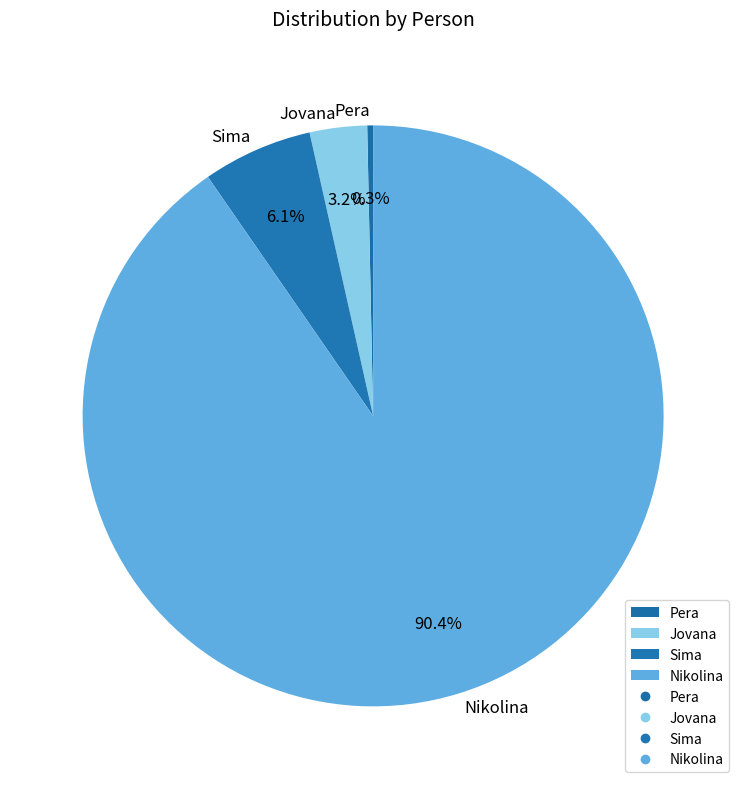

Which category has the biggest portion of the pie?

Nikolina